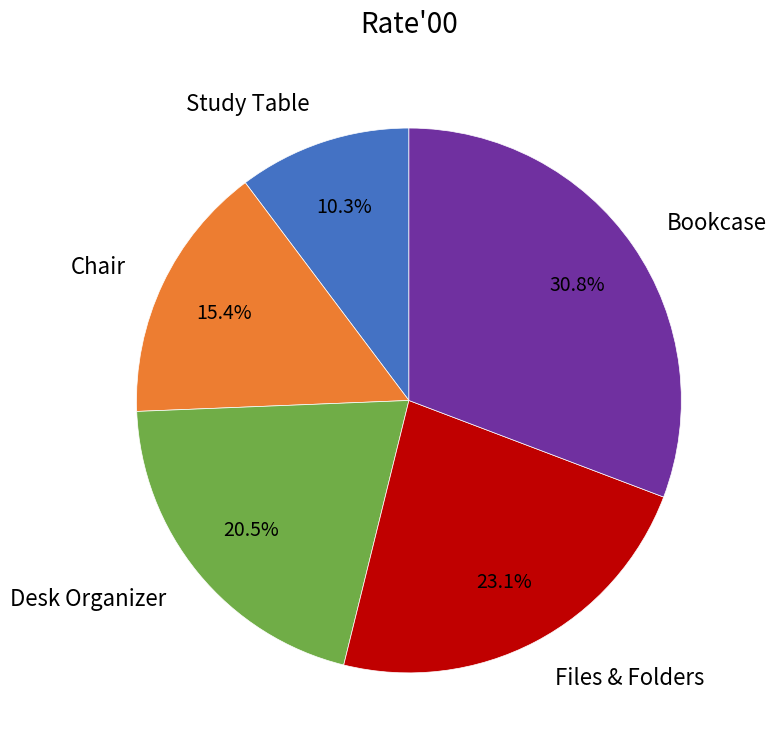

To the nearest percent, what is the average slice percentage?

20%